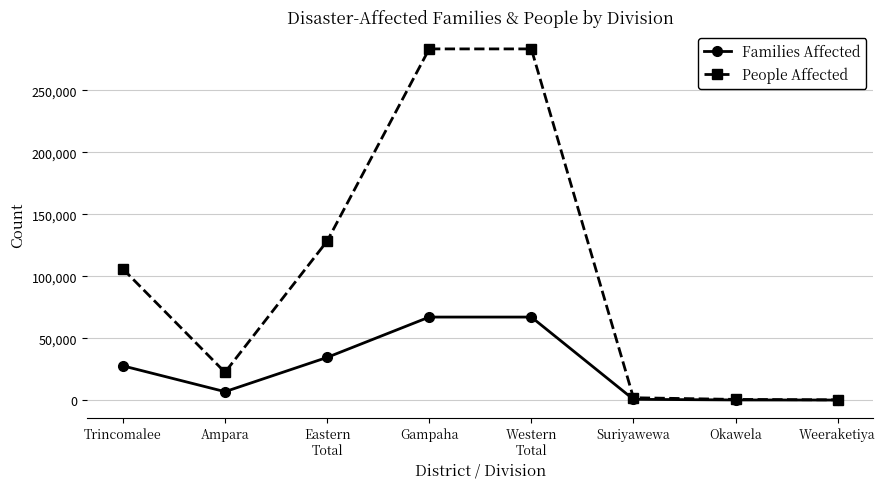

Which series has the widest spread of values?

People Affected